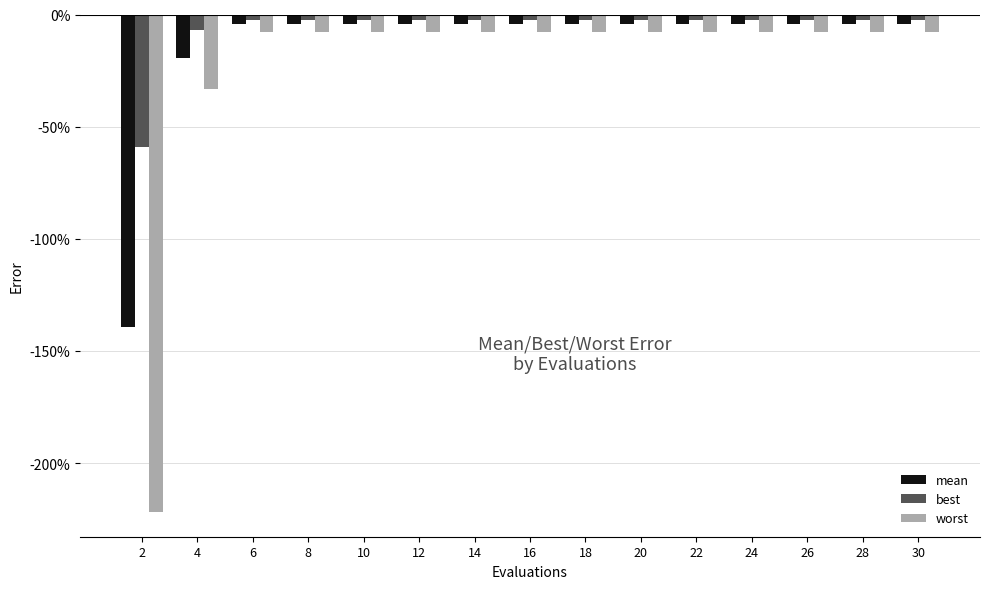

The value of best at 12 is -0.0. True or false?

True